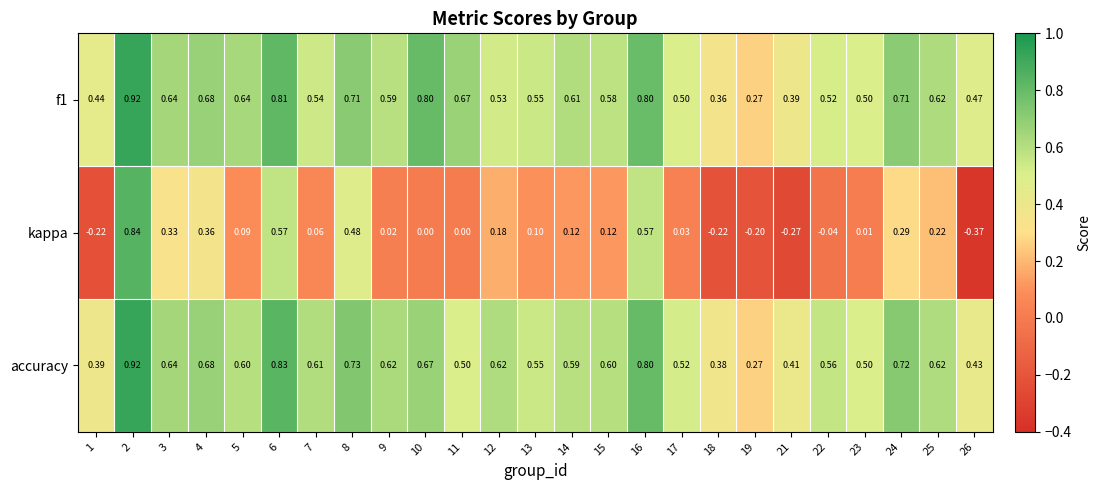

Between 8 and 19, which series saw the biggest shift?

kappa